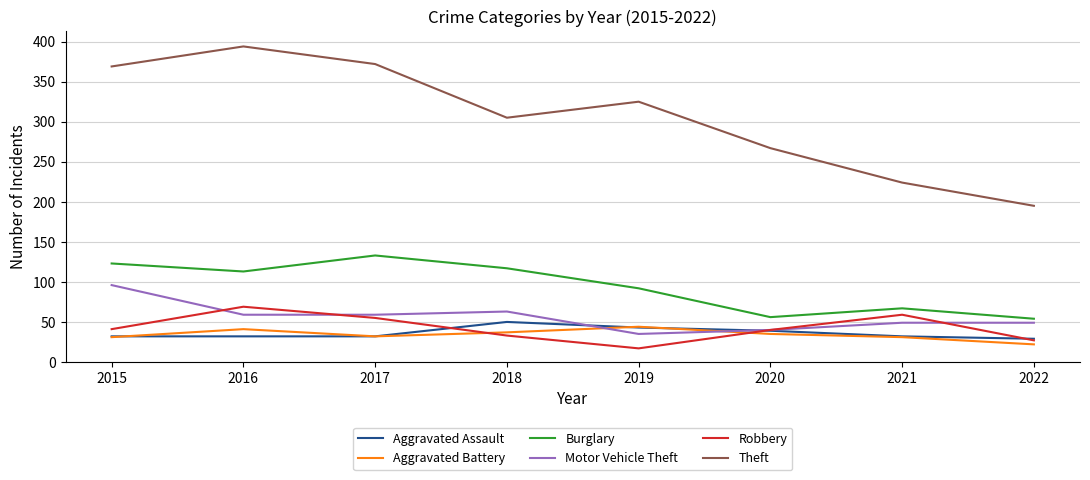

True or false: Aggravated Assault has a value of 57 at 2017.

False